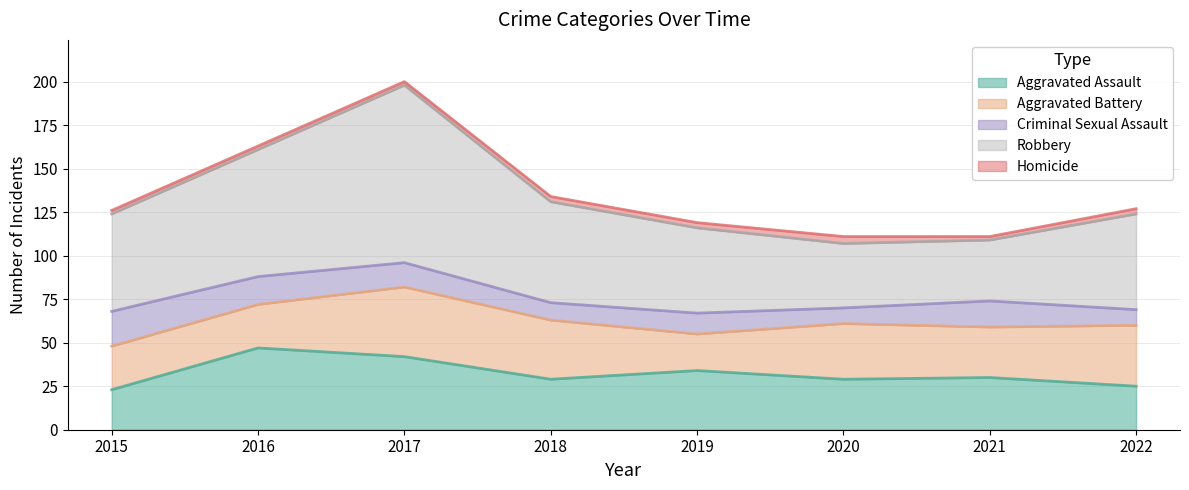

Reading right to left, extract all data points from this chart.

Aggravated Assault: 25	30	29	34	29	42	47	23
Aggravated Battery: 35	29	32	21	34	40	25	25
Criminal Sexual Assault: 9	15	9	12	10	14	16	20
Robbery: 55	35	37	49	58	102	73	56
Homicide: 3	2	4	3	3	2	2	2